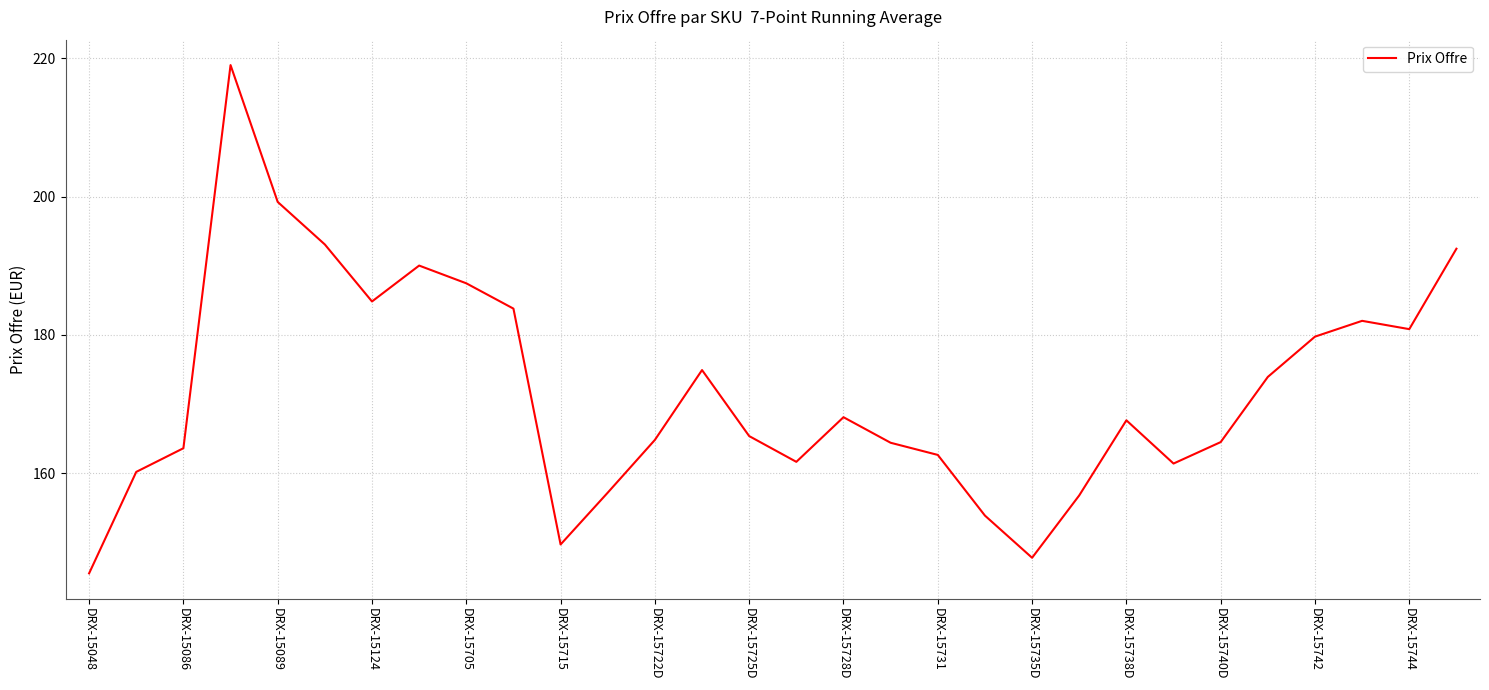

What is the greatest value displayed?

219.0